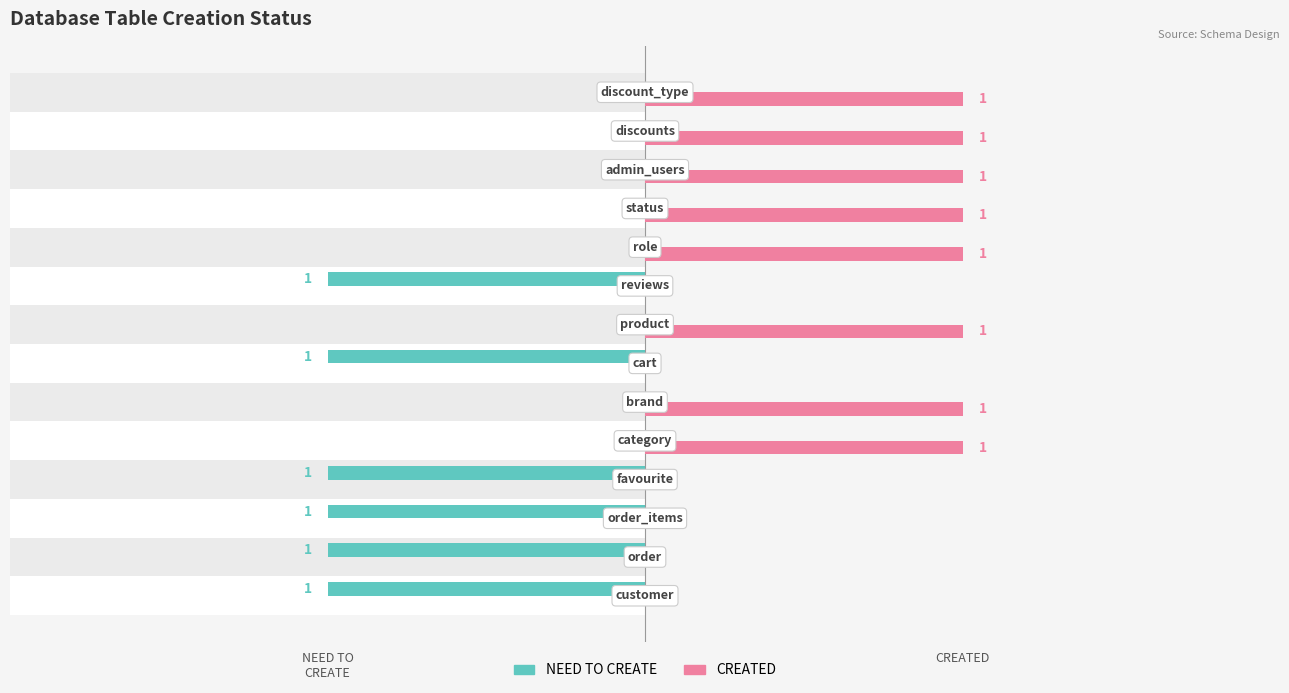

Does the chart contain any negative values?

Yes